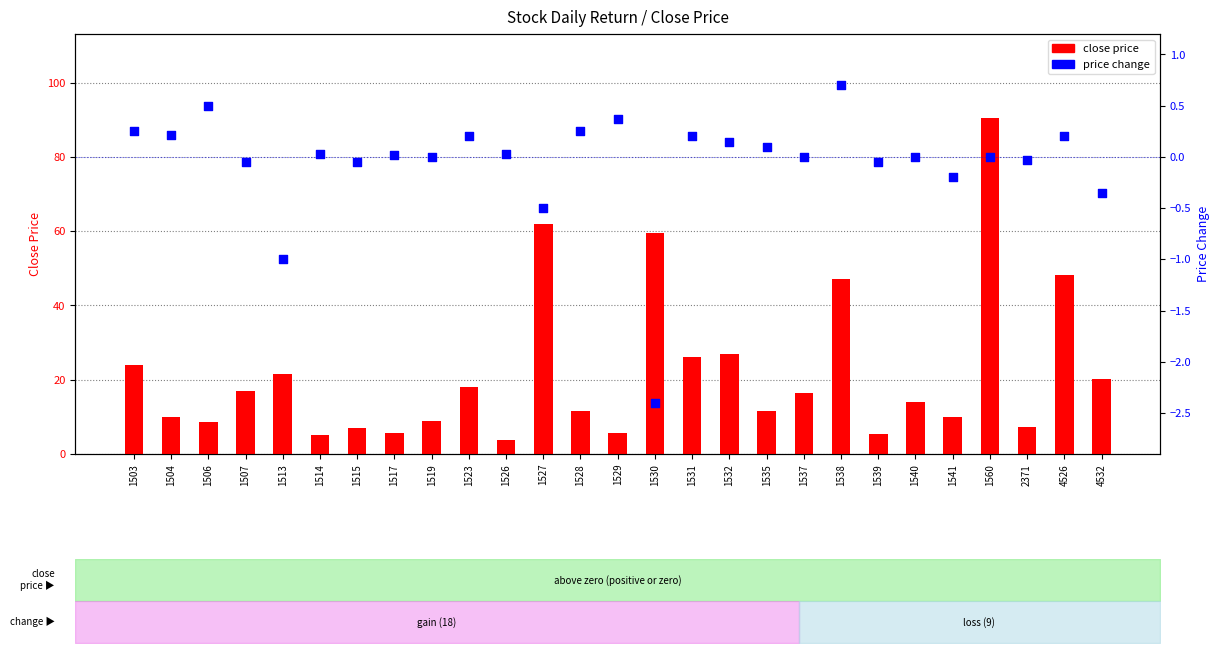

Which series reaches the minimum Y coordinate?

price change